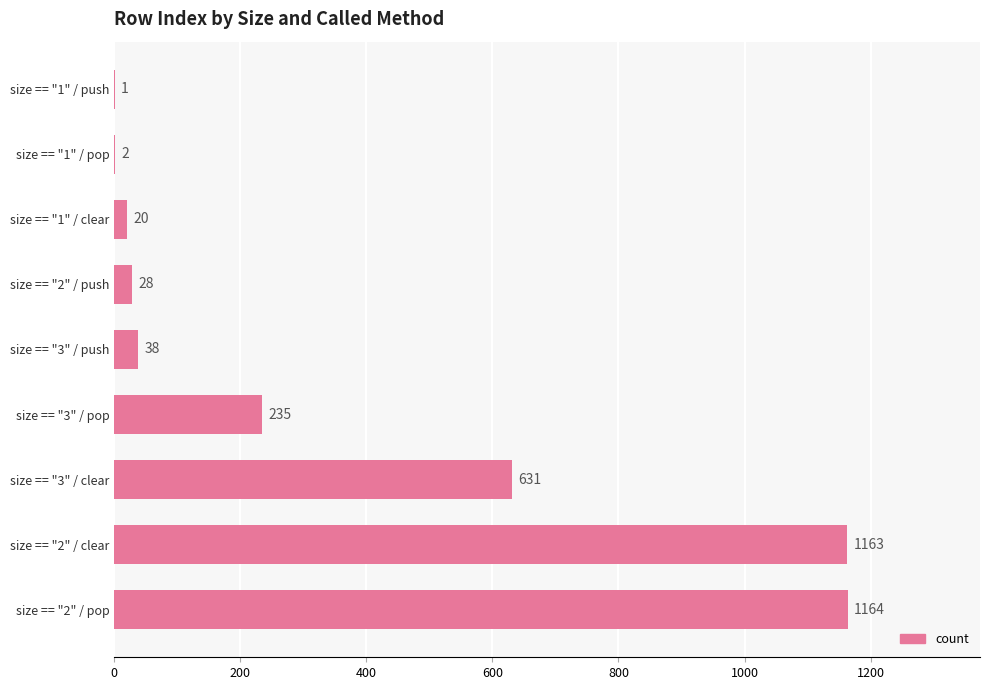

Reading bottom to top, transcribe all the data shown in this chart.

size == "2" / pop=1164	size == "2" / clear=1163	size == "3" / clear=631	size == "3" / pop=235	size == "3" / push=38	size == "2" / push=28	size == "1" / clear=20	size == "1" / pop=2	size == "1" / push=1